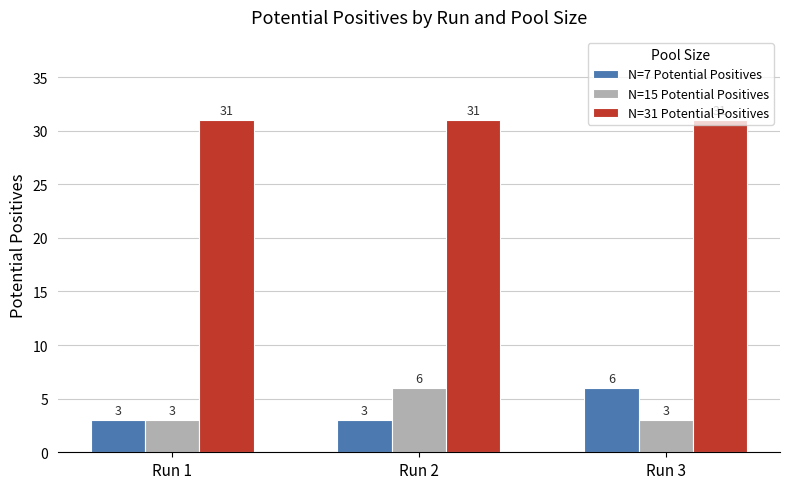

Is the value of N=31 Potential Positives at Run 3 greater than the value of N=7 Potential Positives at Run 1?

Yes